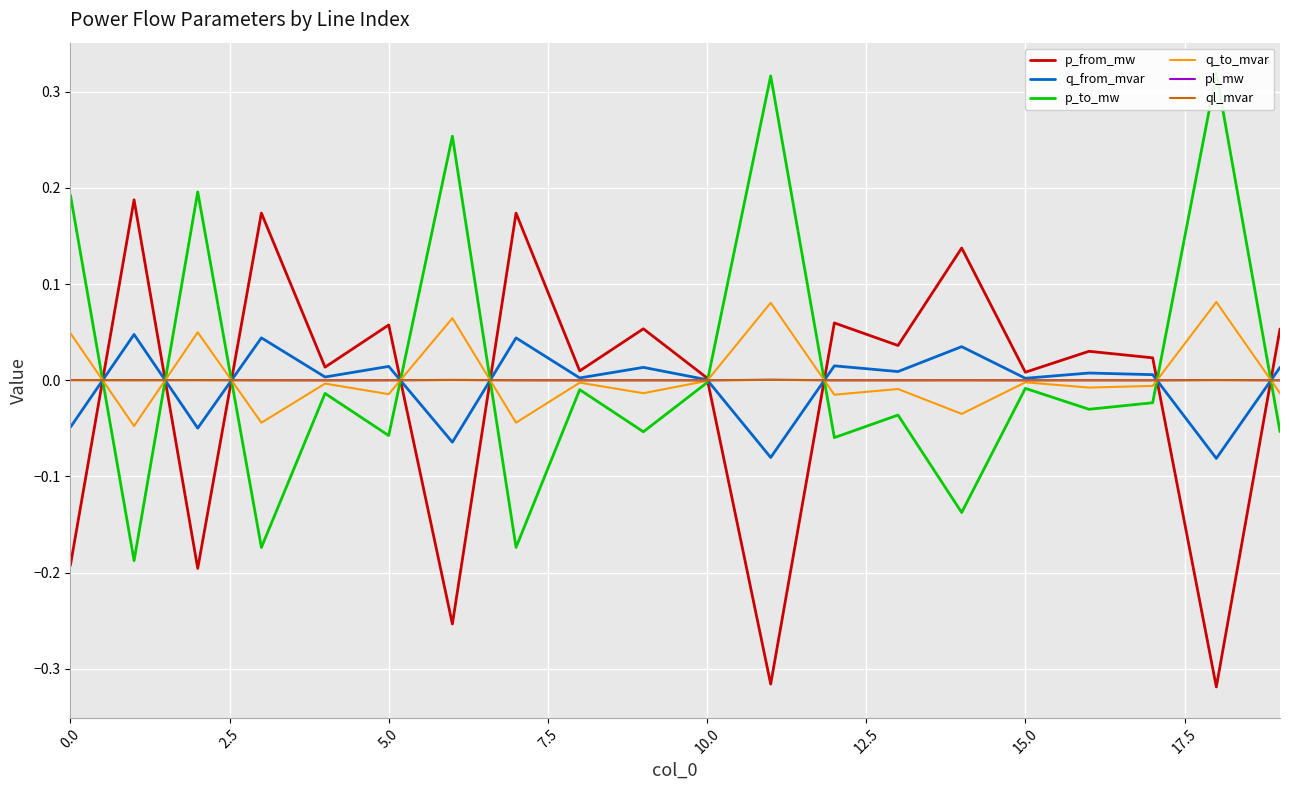

Which series has the largest total across all categories?

p_to_mw